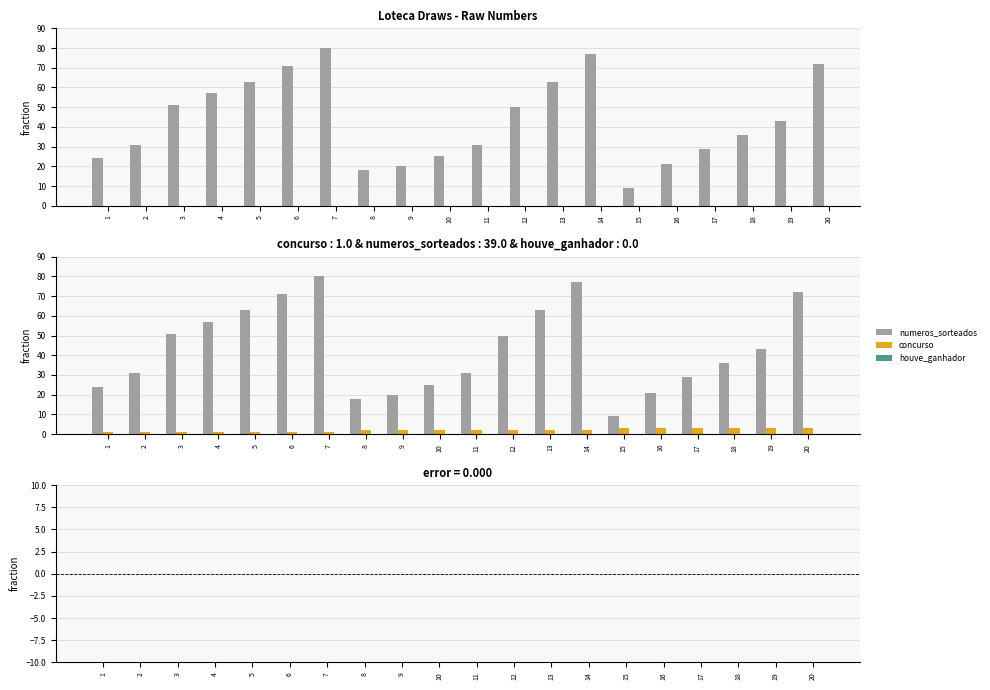

Reading left to right, what are all the values shown in this chart?

numeros_sorteados: 1=24.0	2=31.0	3=51.0	4=57.0	5=63.0	6=71.0	7=80.0	8=18.0	9=20.0	10=25.0	11=31.0	12=50.0	13=63.0	14=77.0	15=9.0	16=21.0	17=29.0	18=36.0	19=43.0	20=72.0
concurso: 1=1.0	2=1.0	3=1.0	4=1.0	5=1.0	6=1.0	7=1.0	8=2.0	9=2.0	10=2.0	11=2.0	12=2.0	13=2.0	14=2.0	15=3.0	16=3.0	17=3.0	18=3.0	19=3.0	20=3.0
houve_ganhador: 1=0.0	2=0.0	3=0.0	4=0.0	5=0.0	6=0.0	7=0.0	8=0.0	9=0.0	10=0.0	11=0.0	12=0.0	13=0.0	14=0.0	15=0.0	16=0.0	17=0.0	18=0.0	19=0.0	20=0.0
positive: 1=0.0	2=0.0	3=0.0	4=0.0	5=0.0	6=0.0	7=0.0	8=0.0	9=0.0	10=0.0	11=0.0	12=0.0	13=0.0	14=0.0	15=0.0	16=0.0	17=0.0	18=0.0	19=0.0	20=0.0